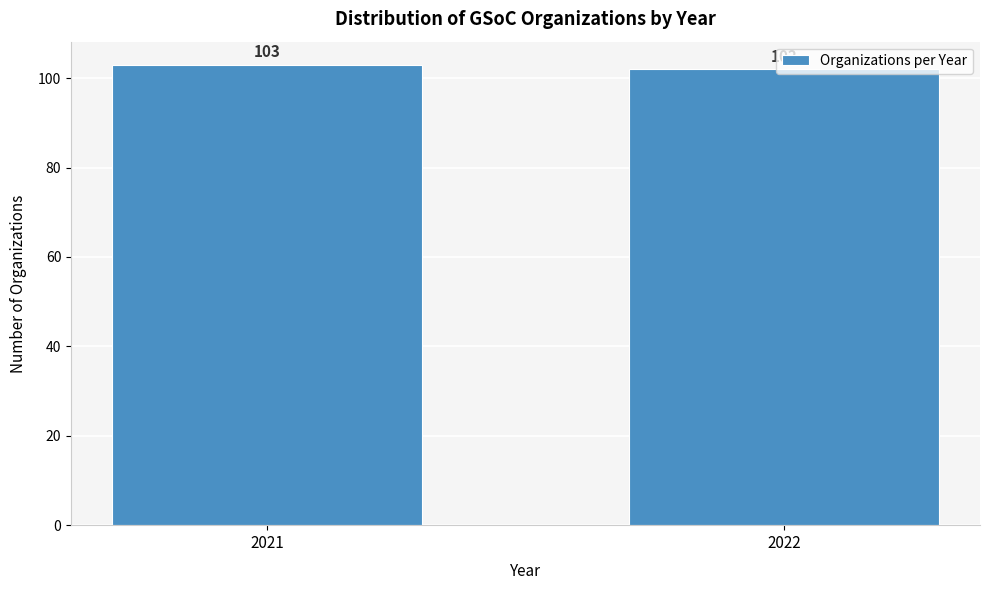

What is the value of the 2nd bar from the left?

102